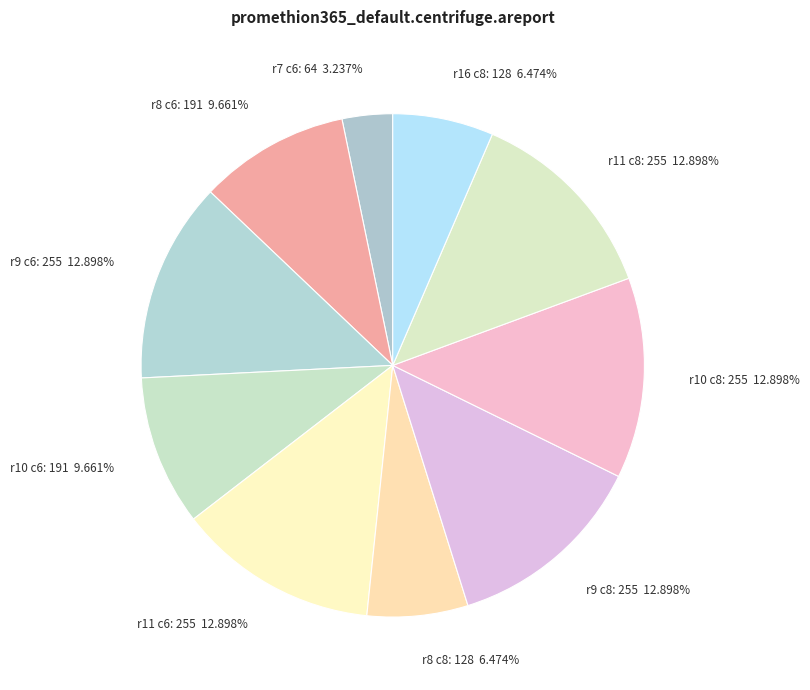

Which slice is the smallest?

r7 c6: 64 3.237%